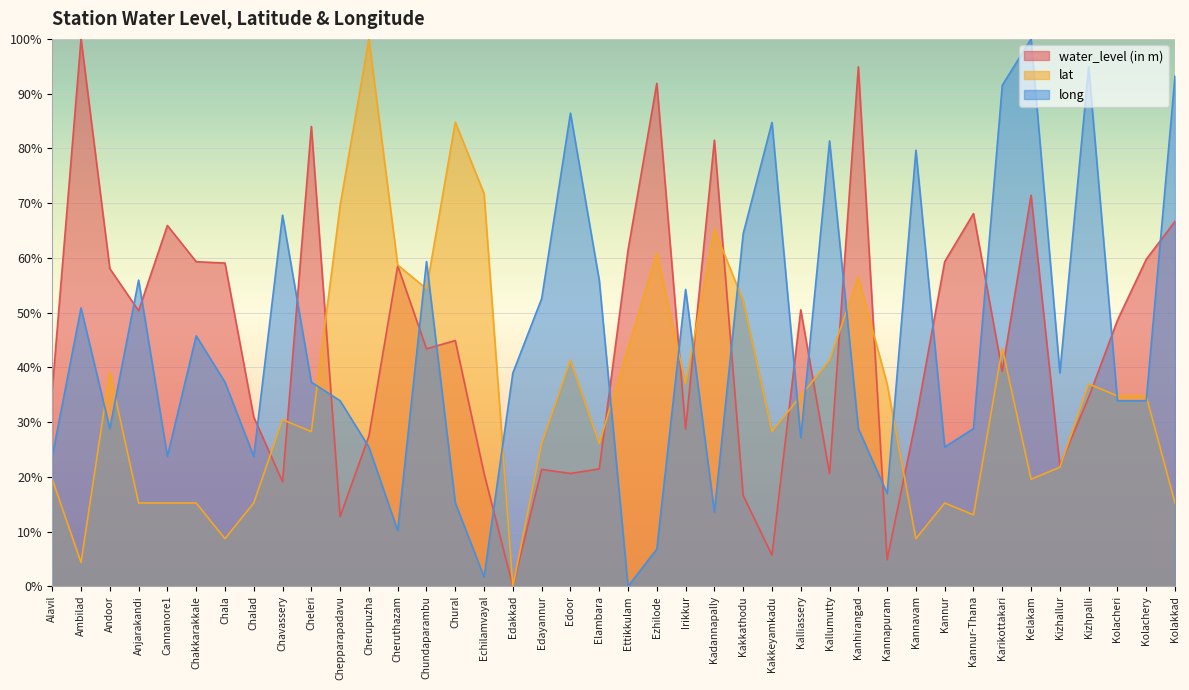

List the series in order of their peak value, lowest first.

water_level (in m), lat, long